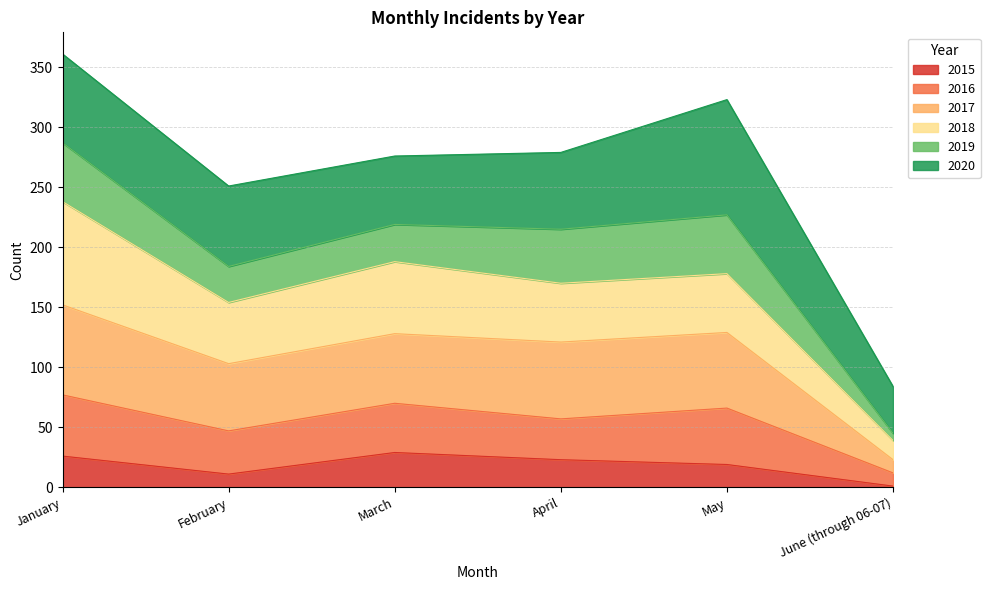

In 2015, how many points are higher than both neighbors (excluding endpoints)?

1